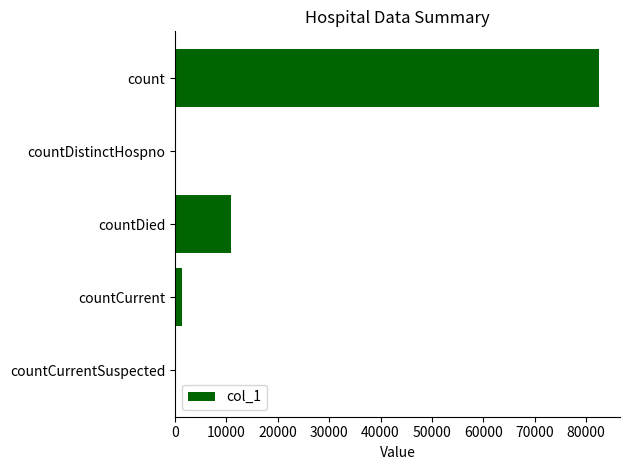

What is the maximum value shown in the chart?

82511